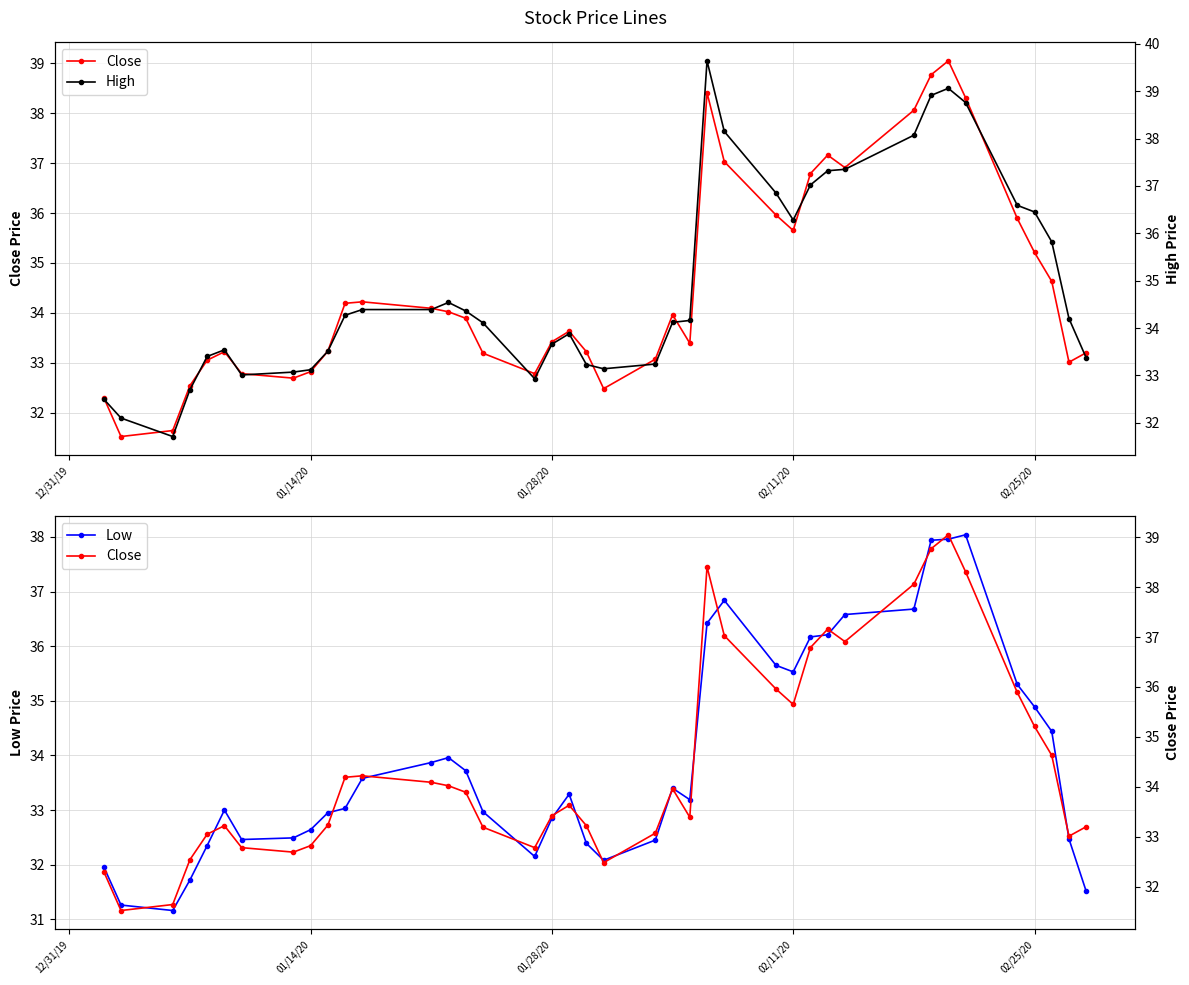

What is the maximum value shown in the chart?

39.6